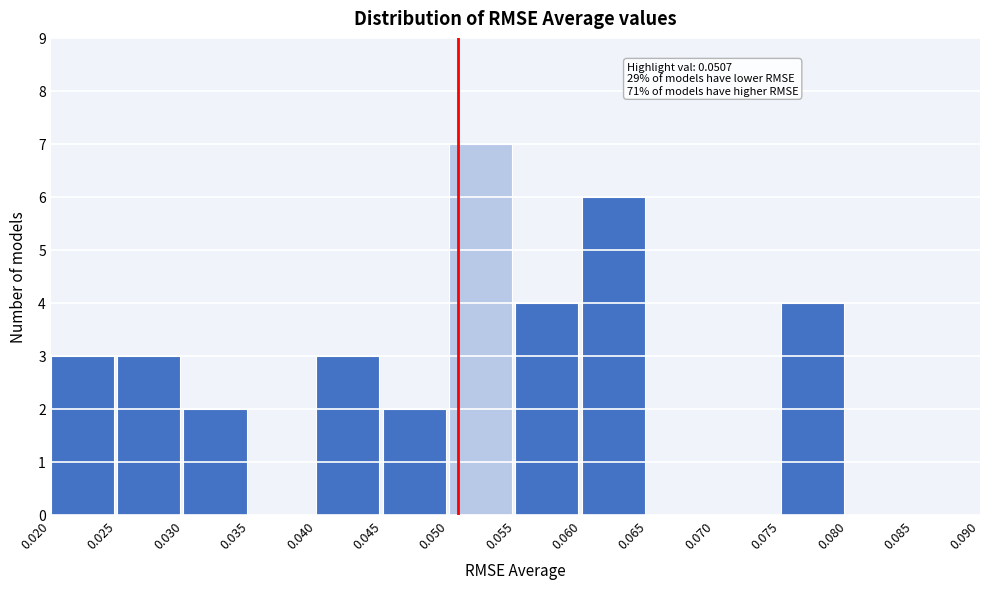

Over which range of the x-axis is the bar tallest?

0.050 to 0.055